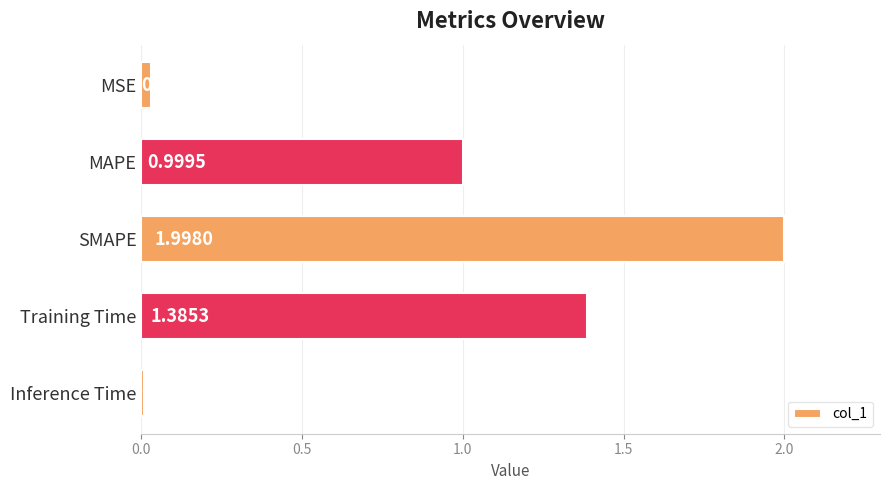

List the labels in order of value, largest first.

SMAPE, Training Time, MAPE, MSE, Inference Time